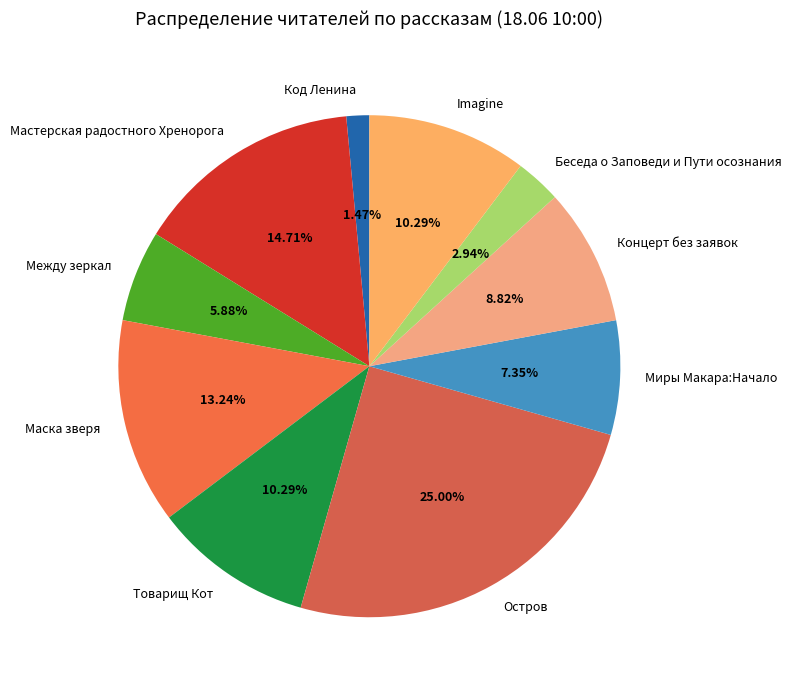

To the nearest percent, what is the difference between the Маска зверя and Код Ленина slice percentages?

12%